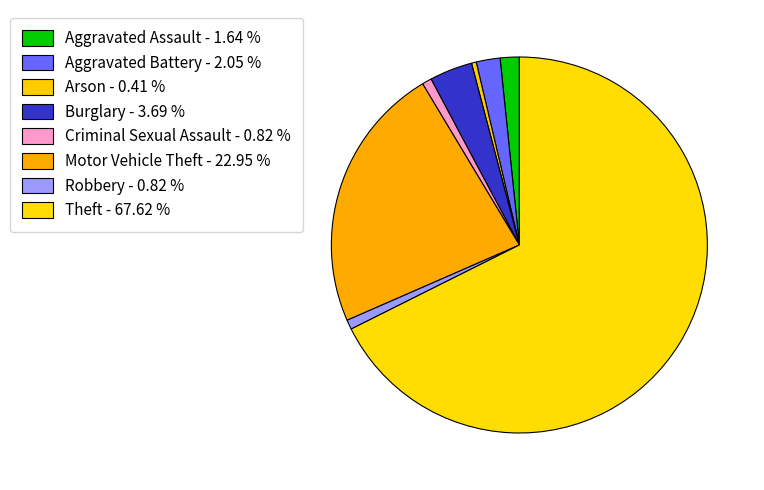

Do Burglary and Motor Vehicle Theft together represent more than half of the pie?

No